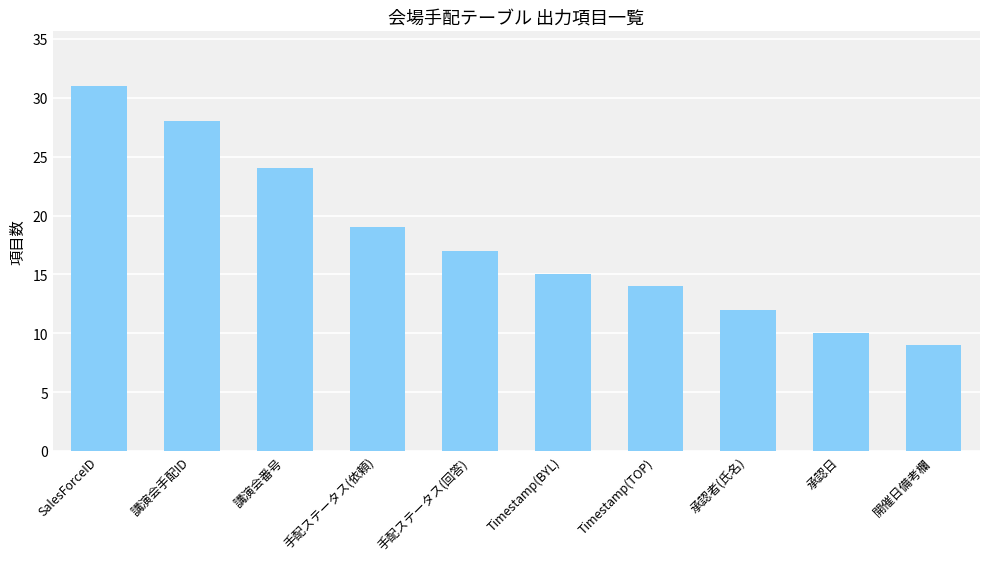

True or false: the data shows 28 at 手配ステータス(回答).

False